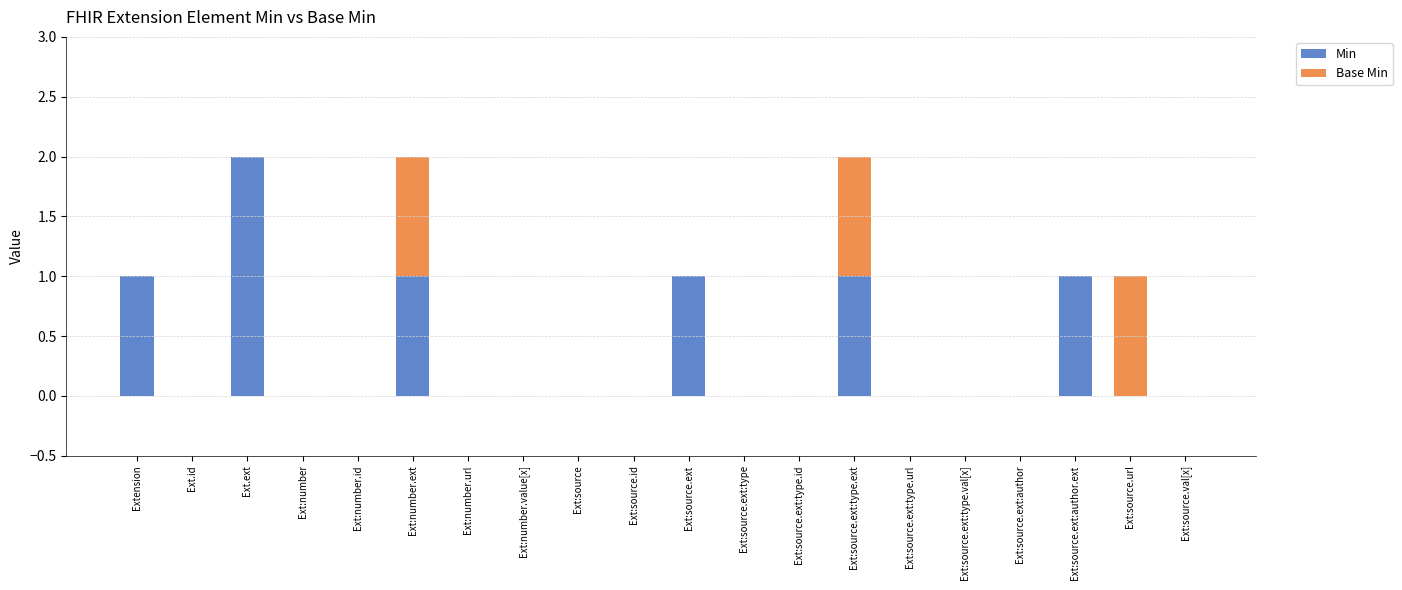

The value of Min at Ext:source is 0. True or false?

True